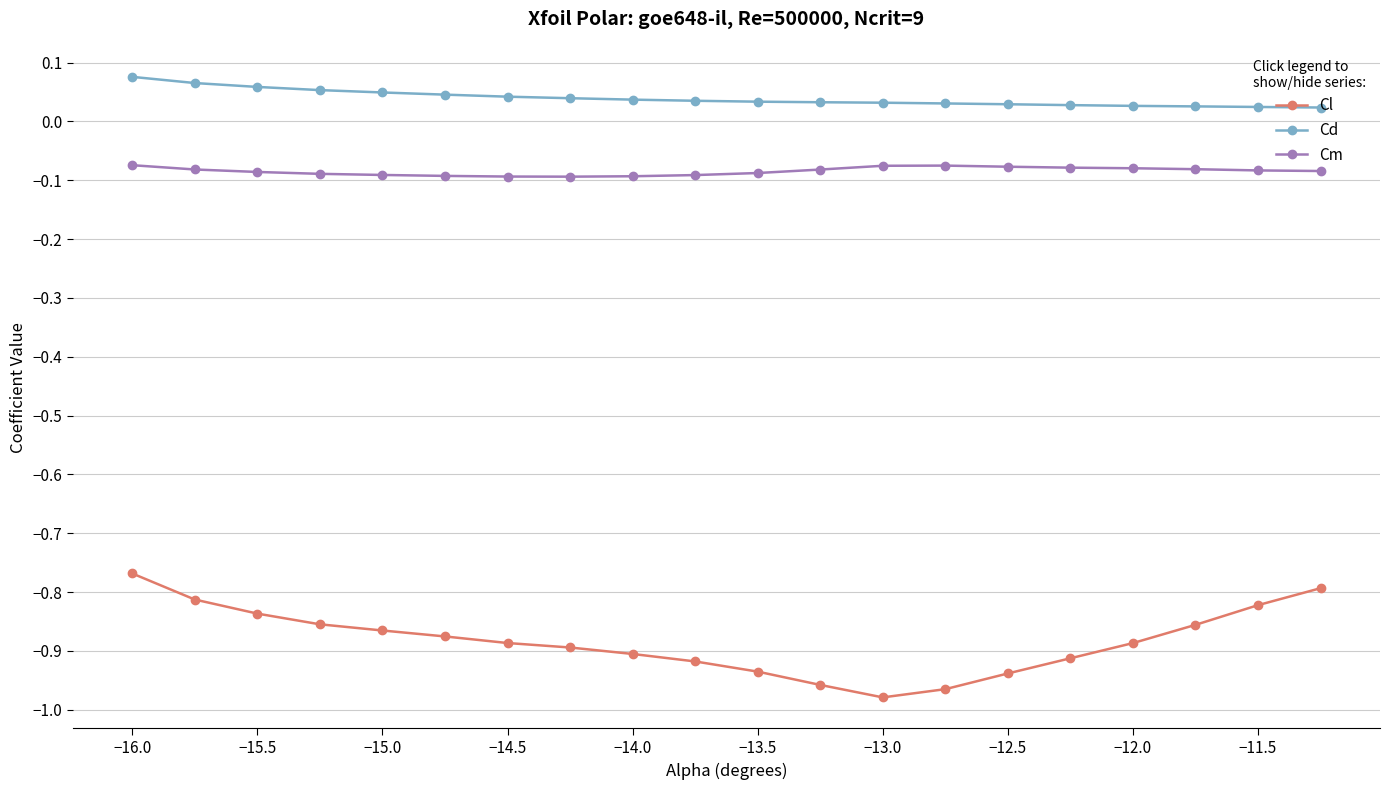

What are all the series names shown in the legend?

Cl, Cd, Cm